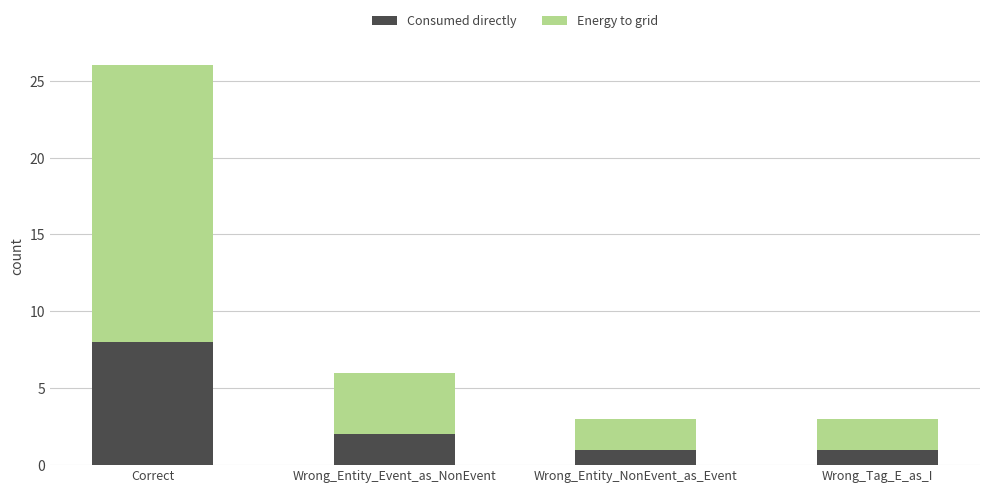

What is the difference between the Consumed directly values at Wrong_Entity_Event_as_NonEvent and Correct?

6